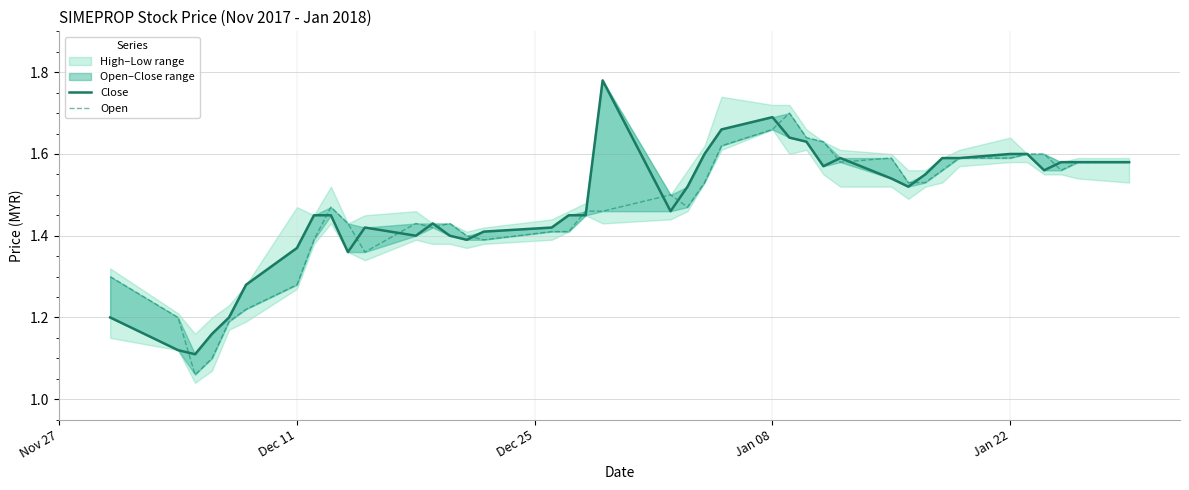

The low series shows 2.2 at 28. True or false?

False